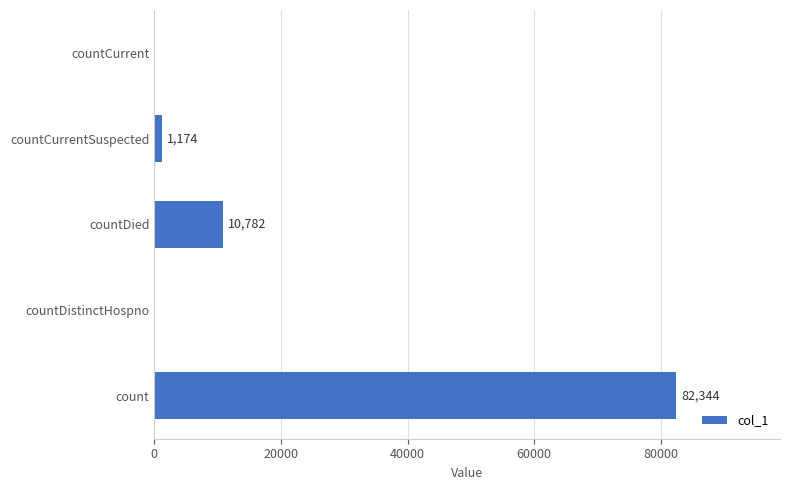

Between countDistinctHospno and count, which is larger?

count